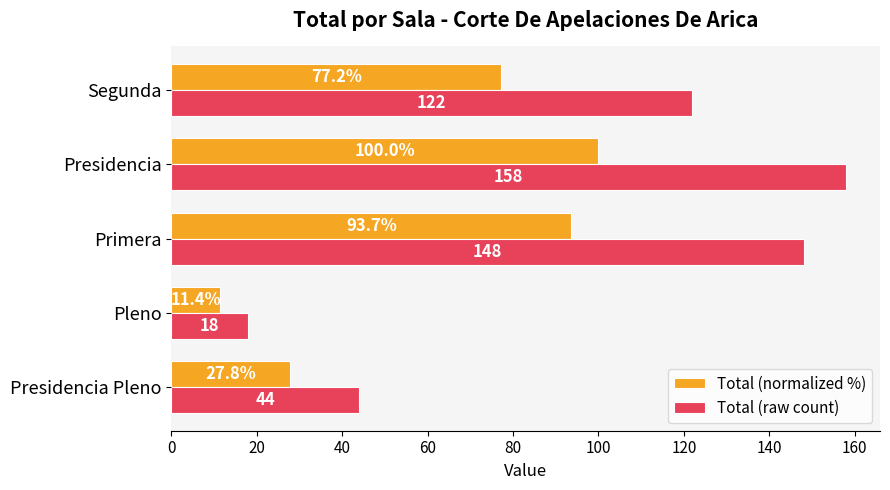

Rank the series by their maximum value, from lowest to highest.

Total (normalized %), Total (raw count)